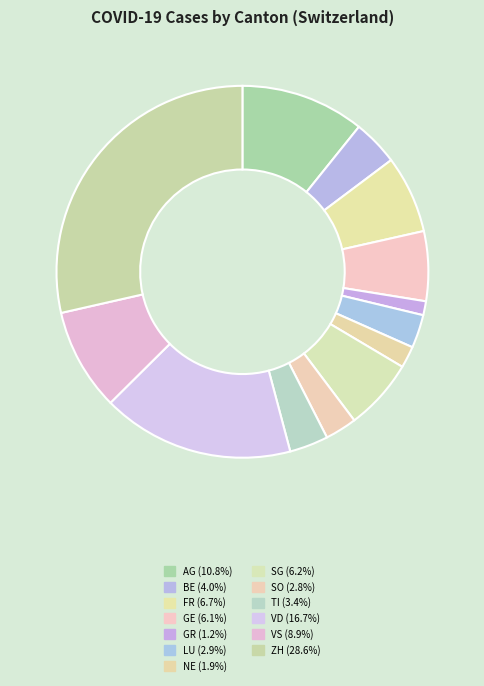

How many segments does this pie chart have?

13